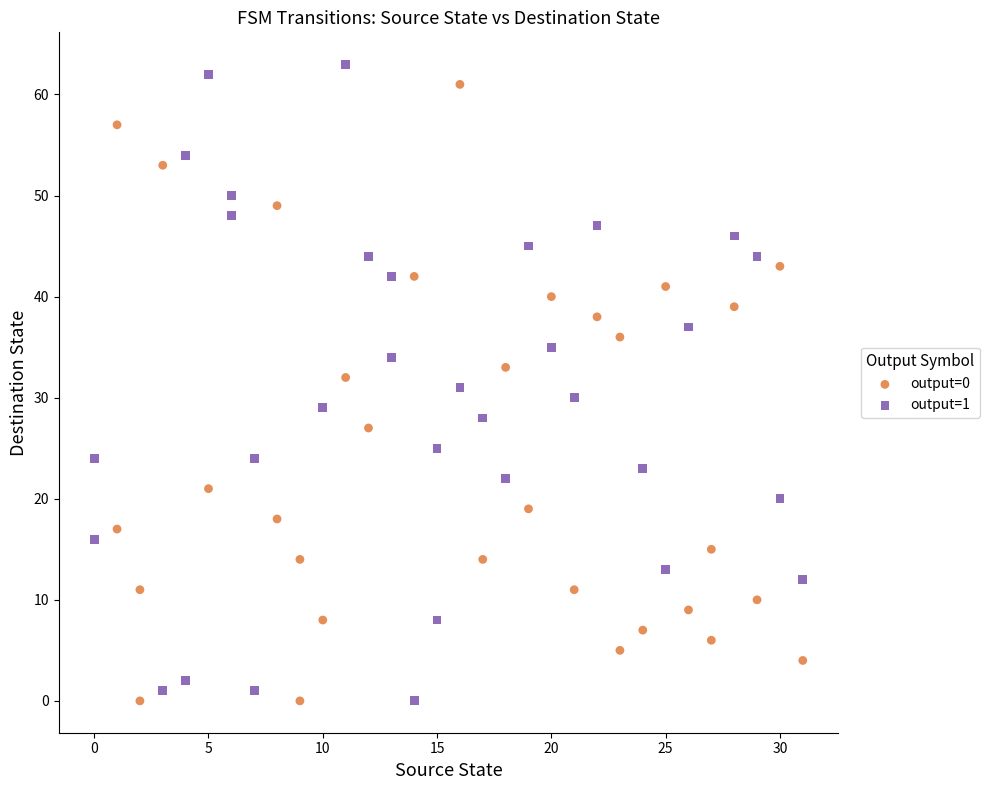

What are all the series names shown in the legend?

output=0, output=1